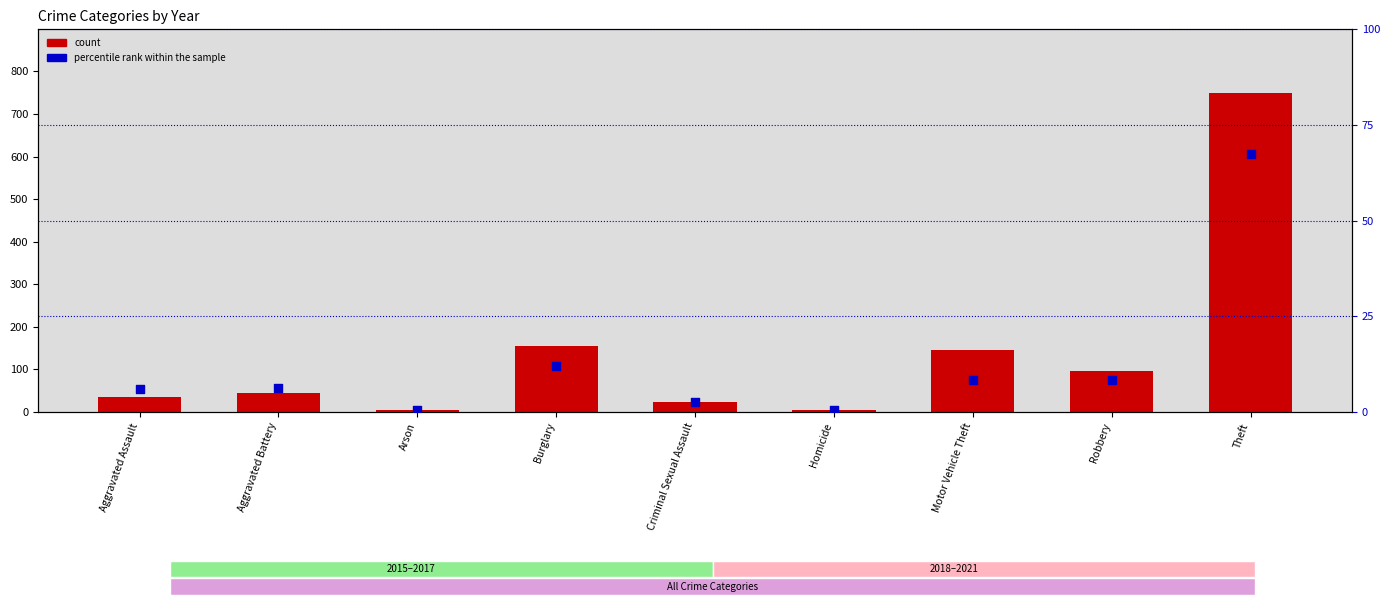

At how many categories does at least one series exceed 306?

1